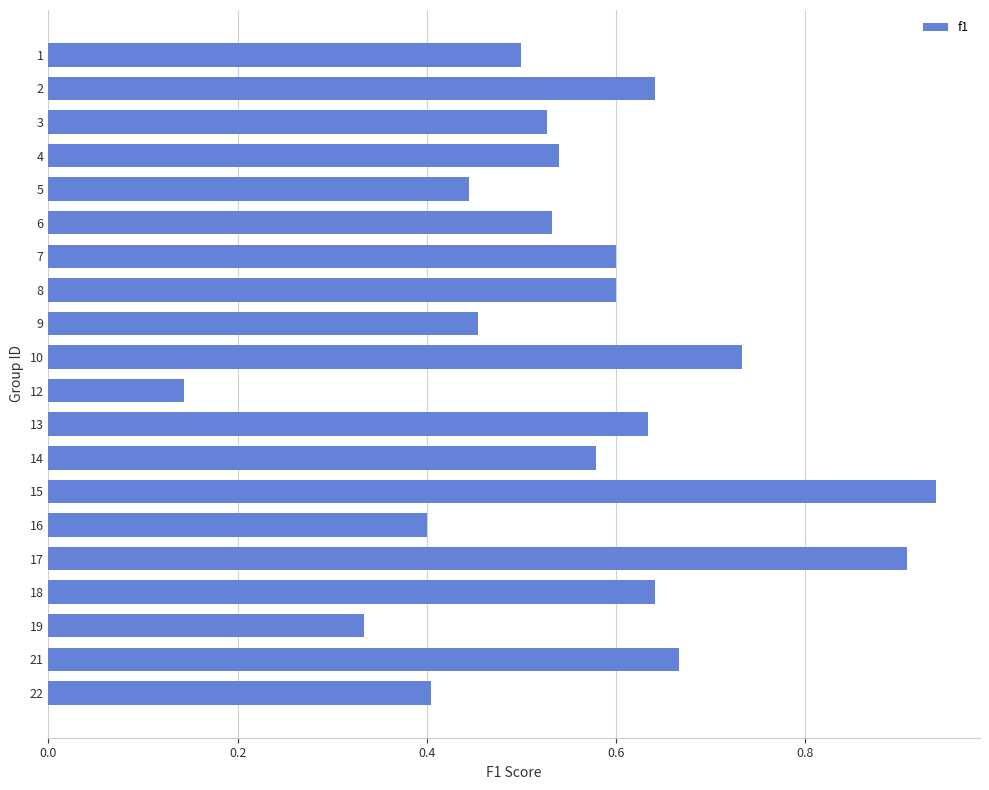

Which label corresponds to the smallest value in the chart?

12